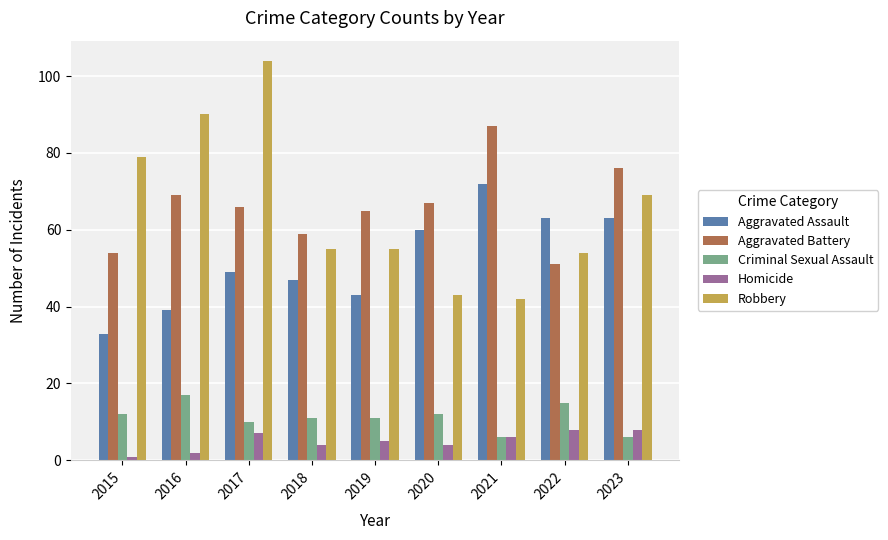

Read the Homicide value at 2021.

6